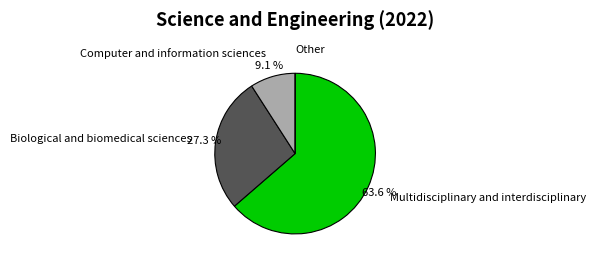

What is the majority slice?

Multidisciplinary and interdisciplinary